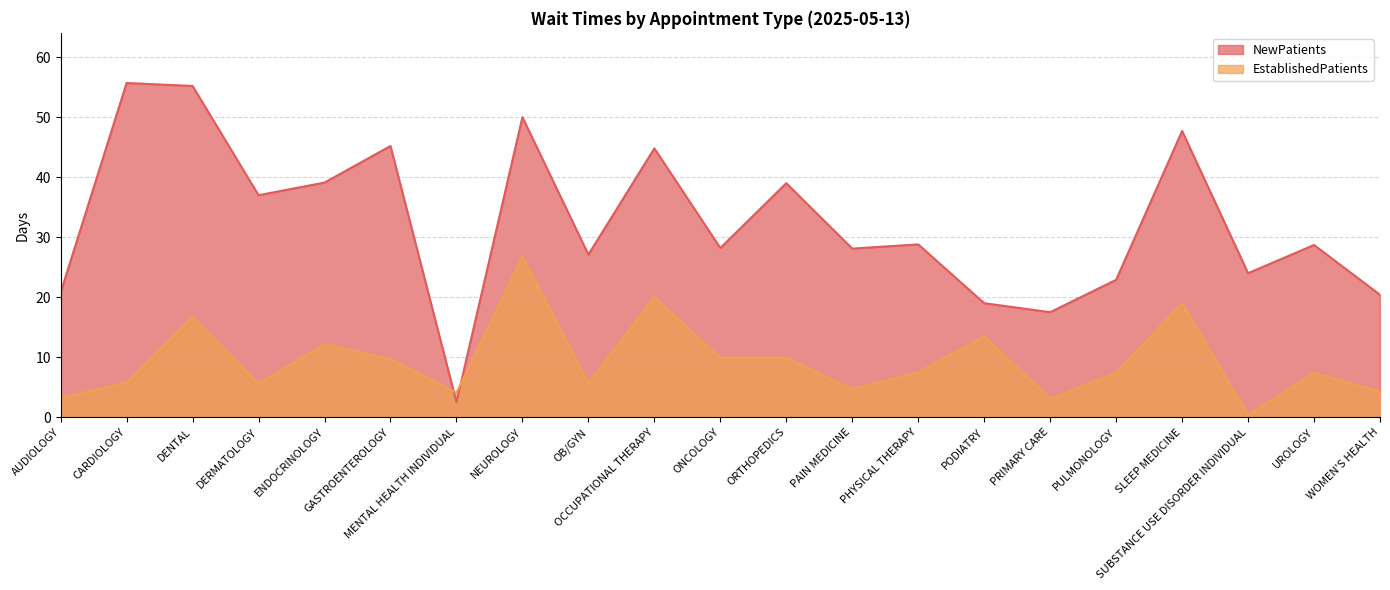

What is the label of the 18th point from the left?

SLEEP MEDICINE